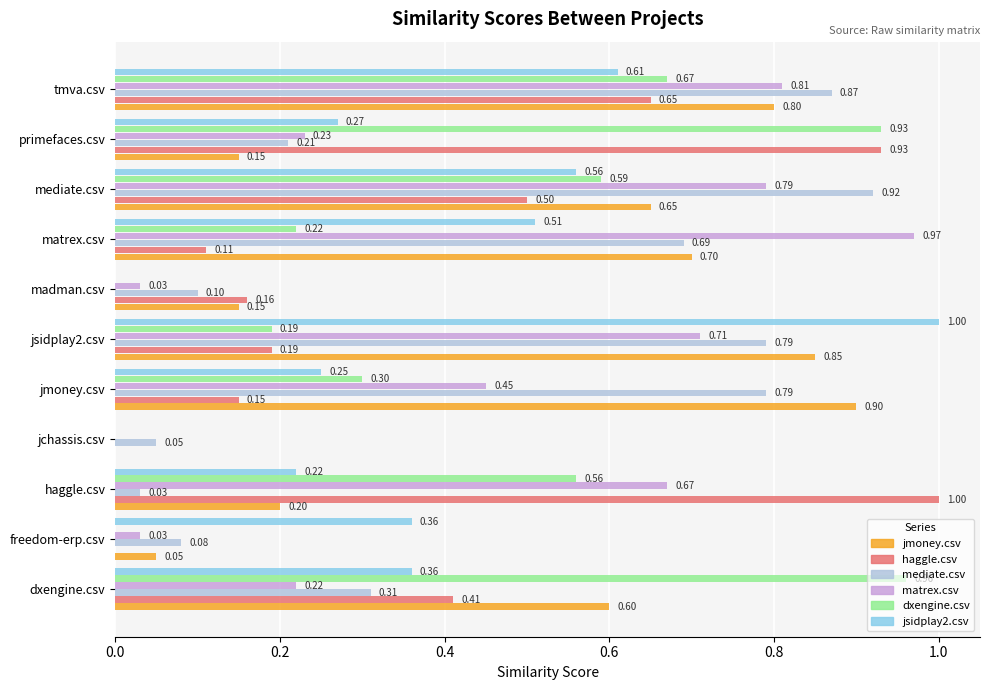

What is the sum of the jsidplay2.csv values at jchassis.csv and jsidplay2.csv?

1.0